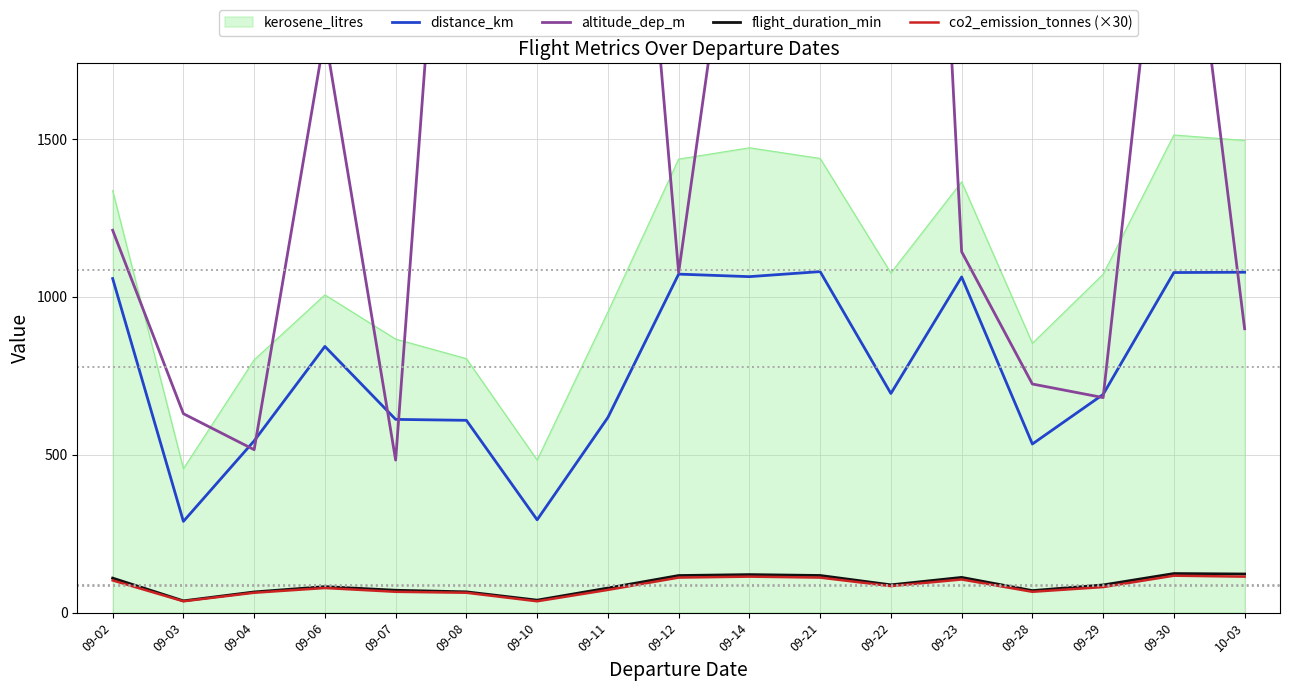

True or false: distance_km and co2_emission_tonnes (×30) cross at least once.

False